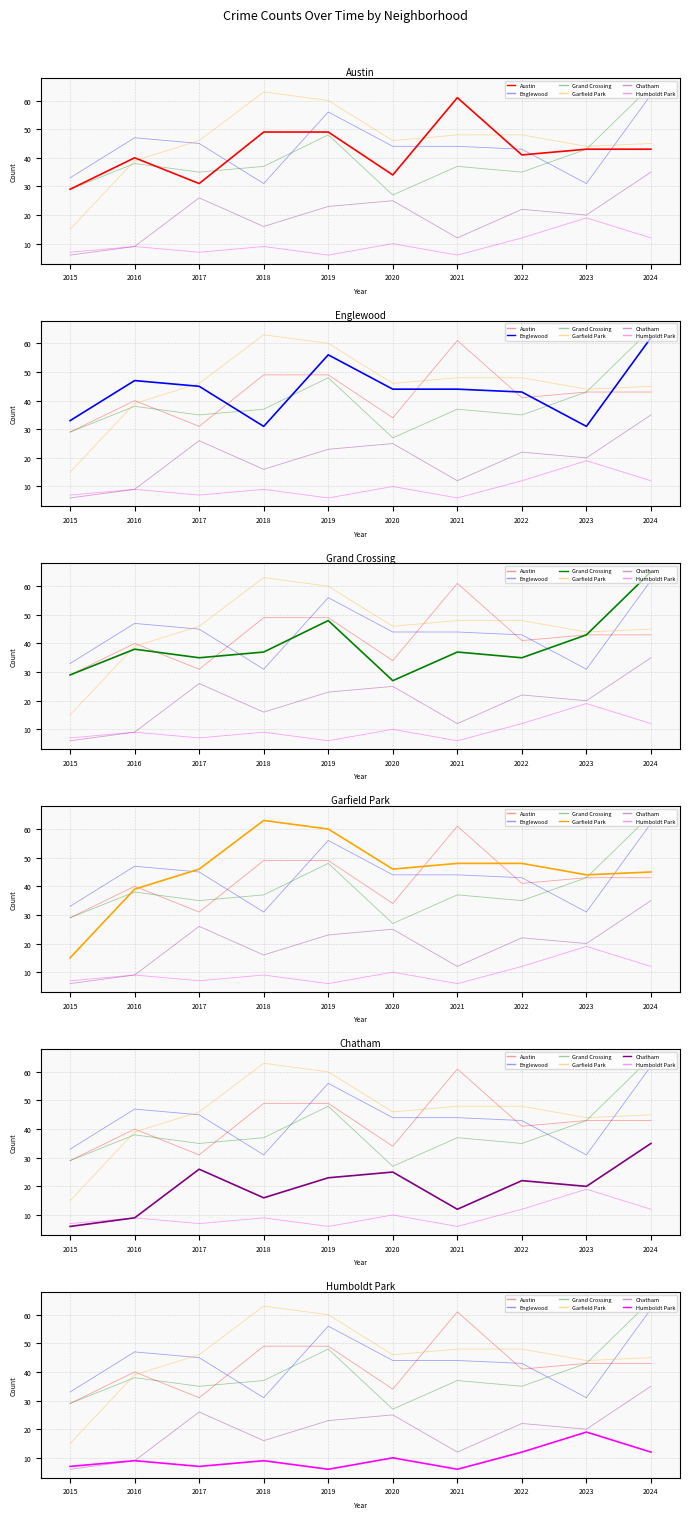

What is the difference between the Austin values at 2016 and 2017?

9